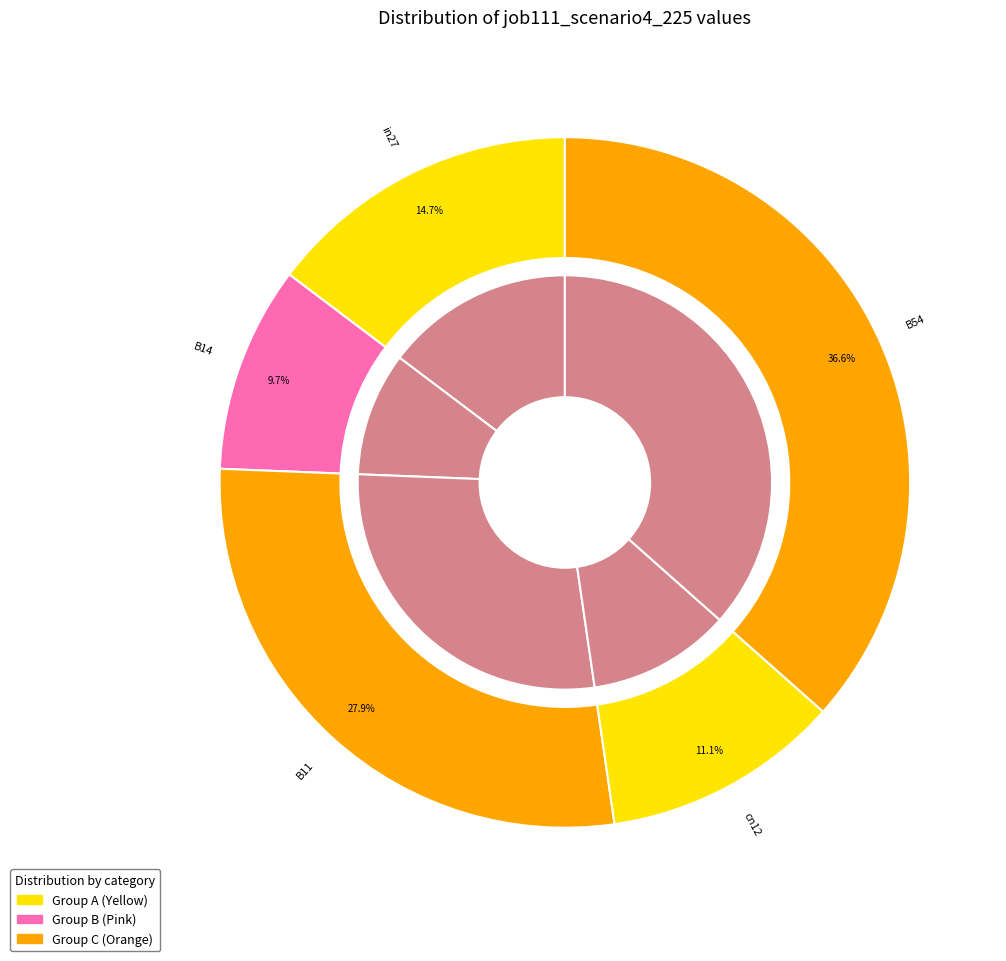

How many slices are in this pie chart?

5